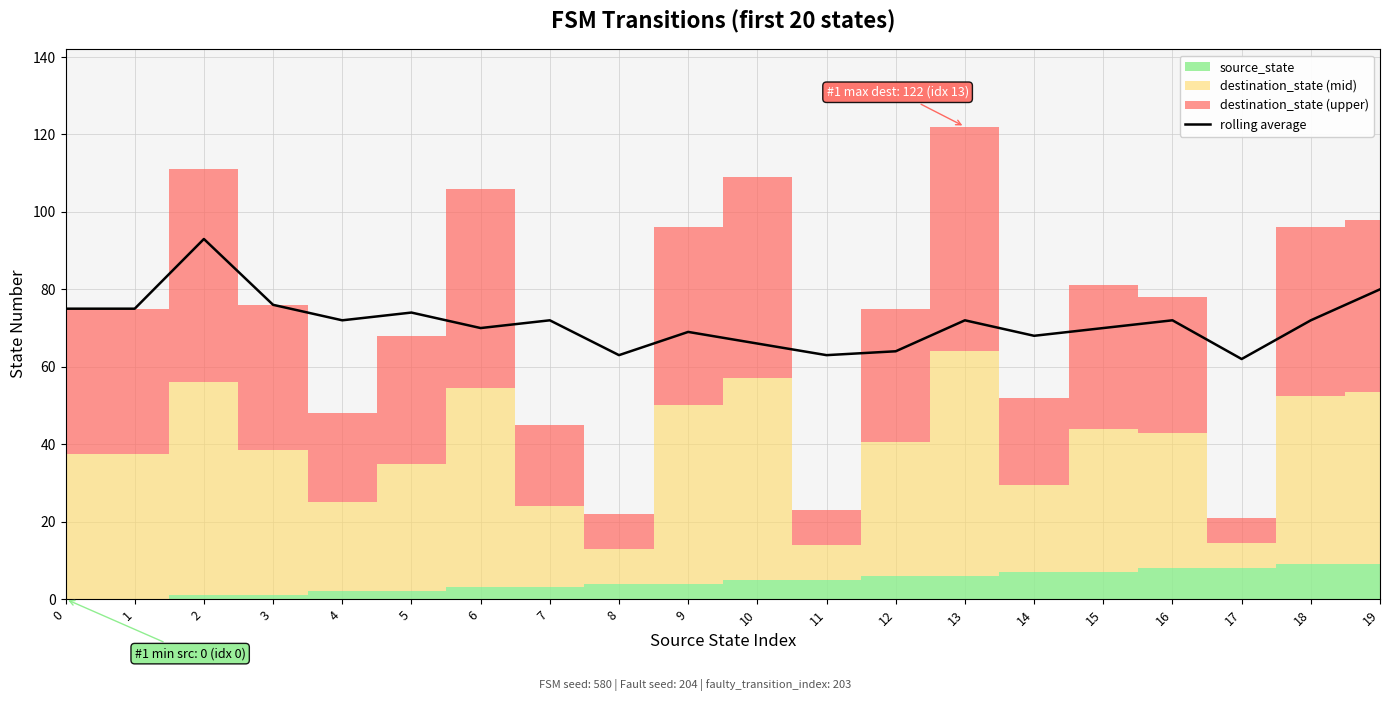

What is the value of the 14th point from the left?

72